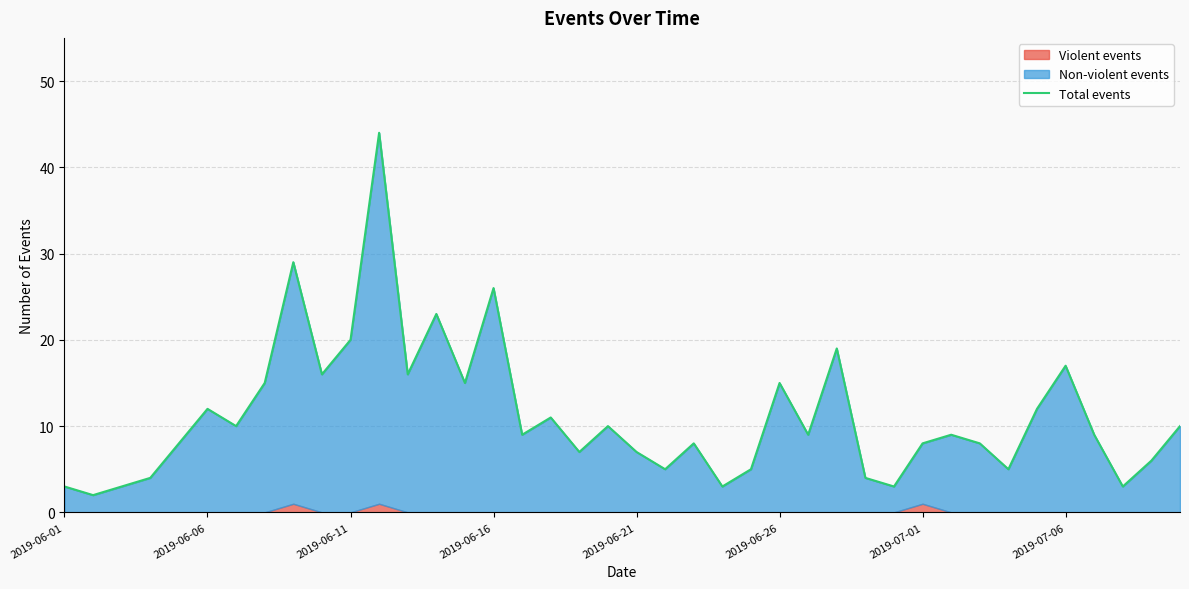

Count the number of categories in the chart.

40